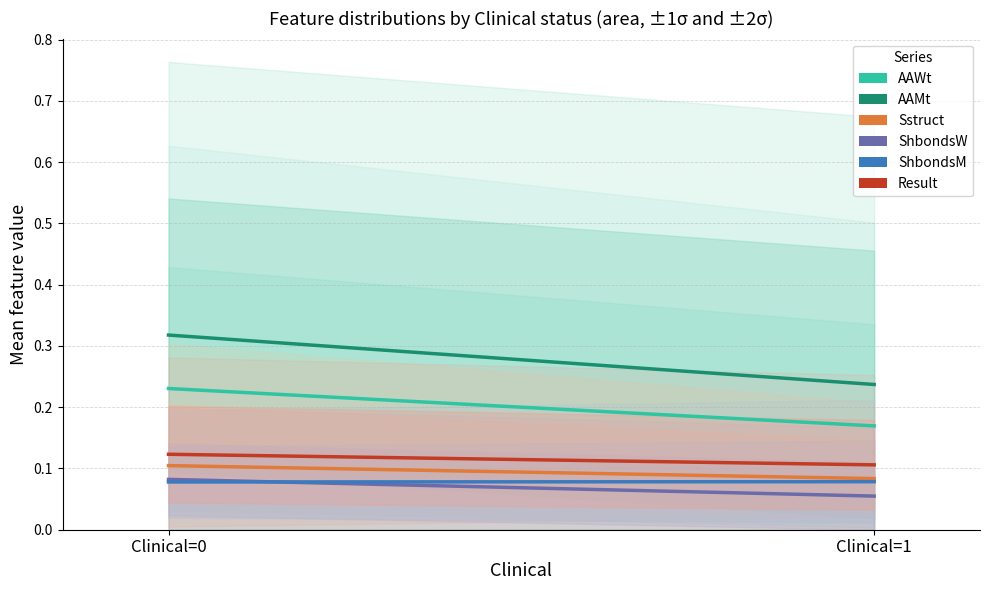

Does the chart have visible grid lines?

Yes